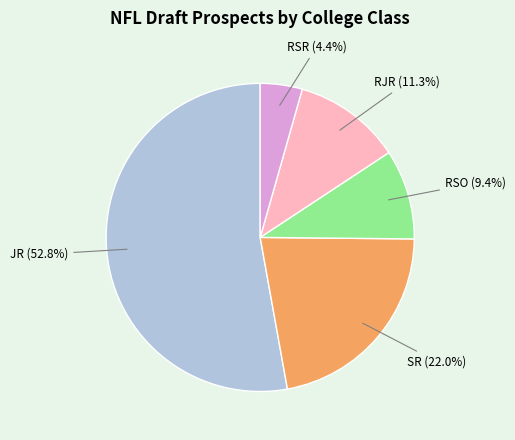

Is there any slice that represents more than half of the pie?

Yes